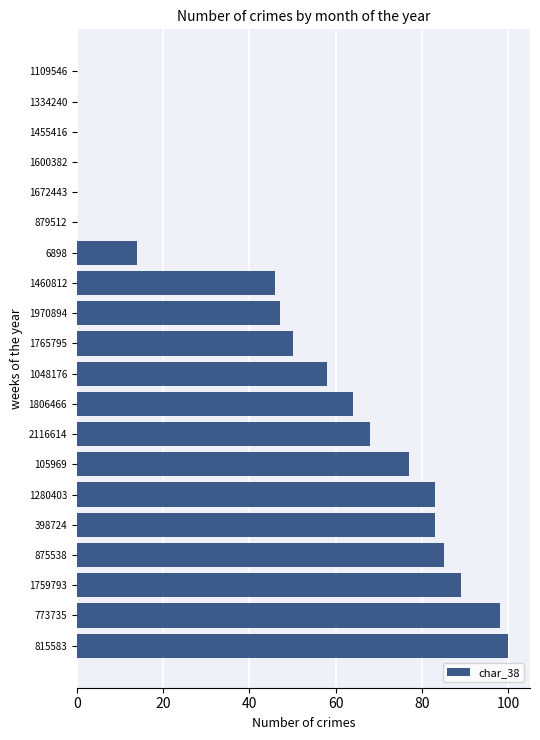

What is the sum of all values?

962